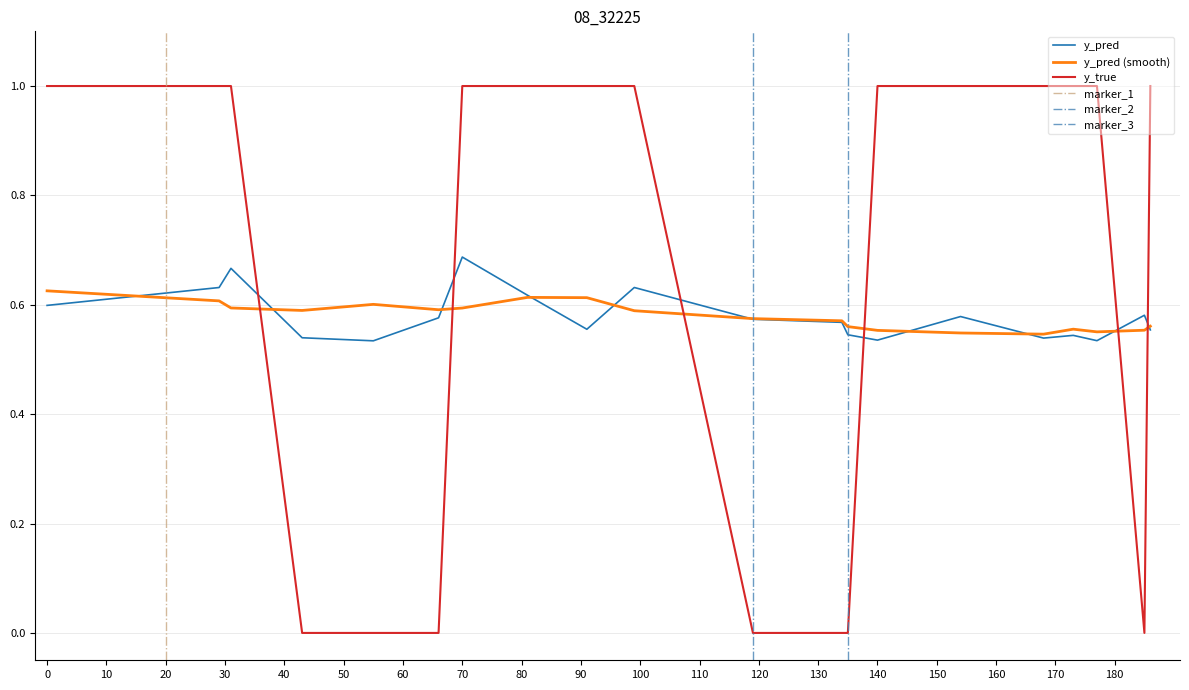

How many times do y_pred and y_true cross each other?

6